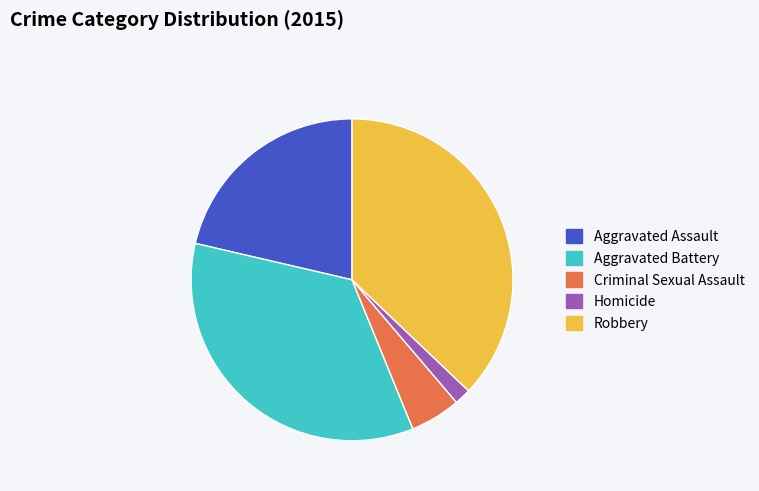

True or false: Homicide accounts for 2% of the total.

True